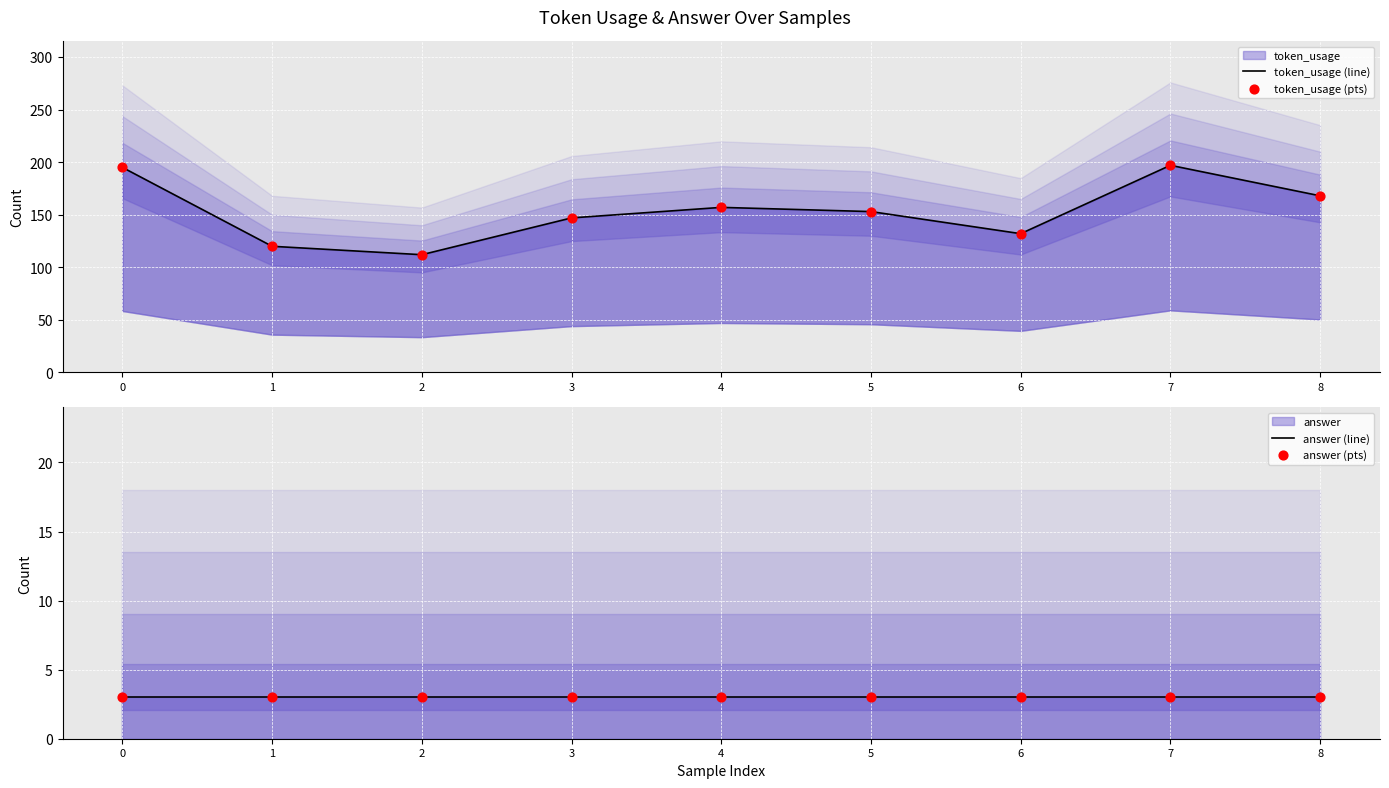

Is the value of token_usage (line) at 0 greater than the value of answer (line) at 3?

Yes